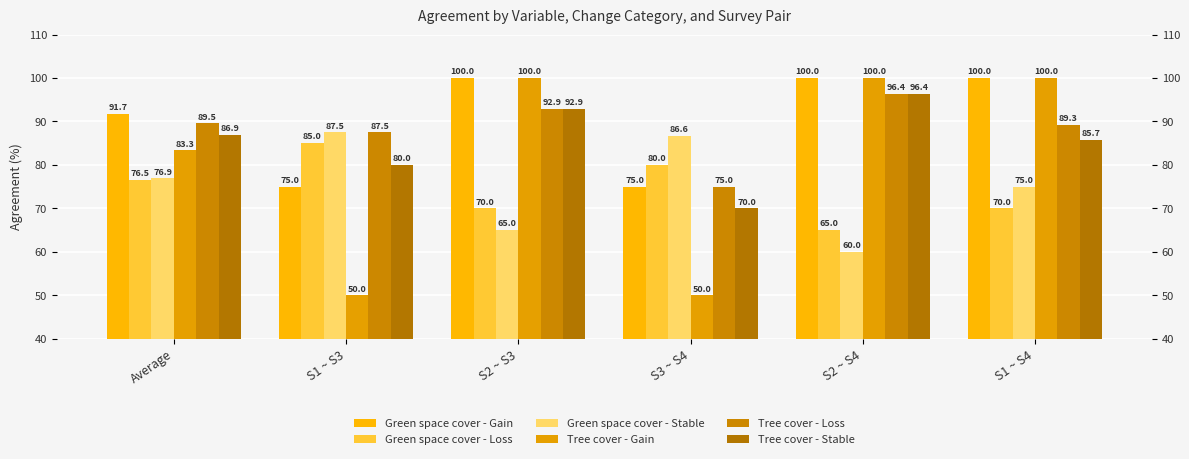

What is the value of the Tree cover - Stable bar at the 5th from the left?

96.4